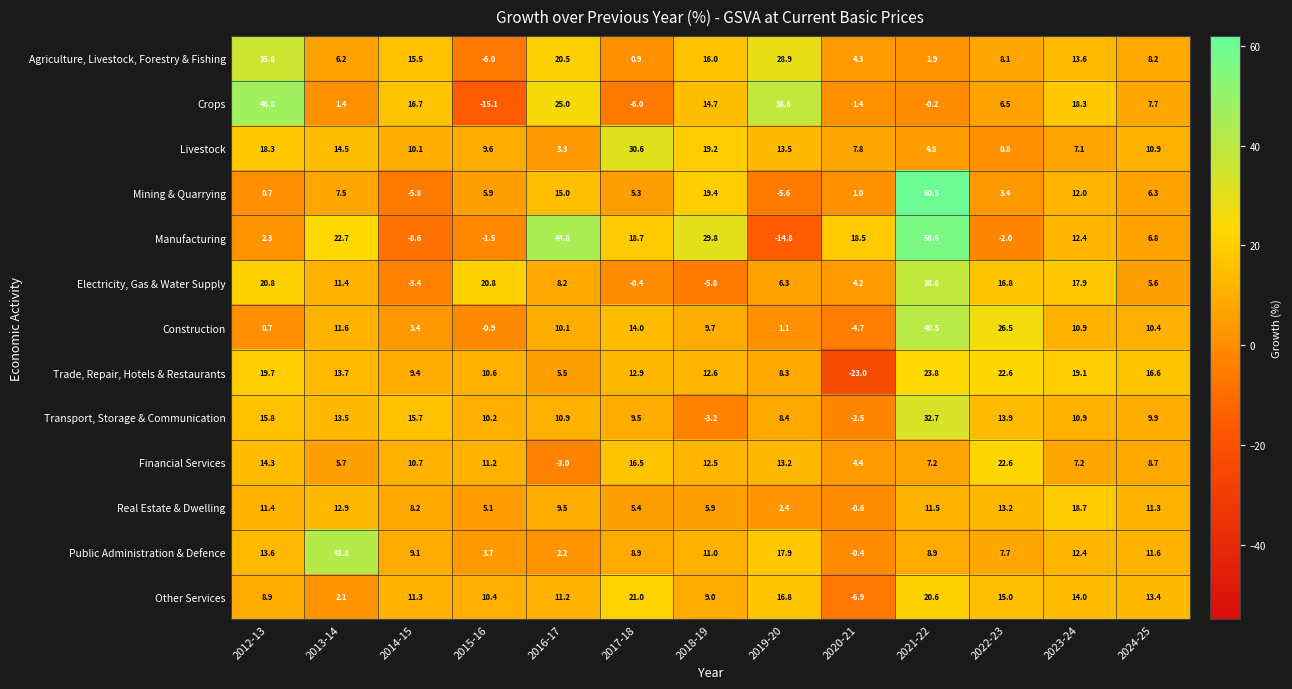

Count the number of data series in this chart.

13